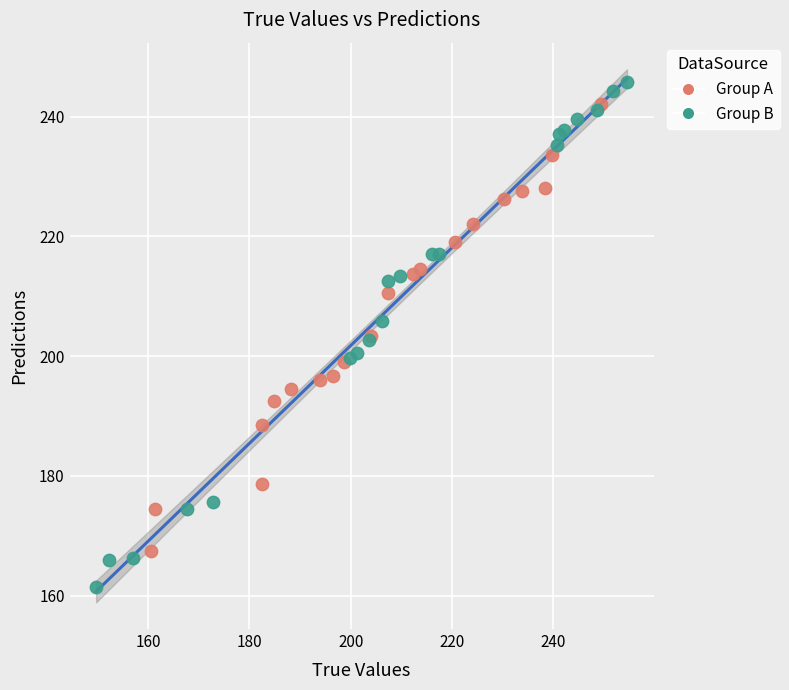

Which series has the widest spread of Y values?

Group B